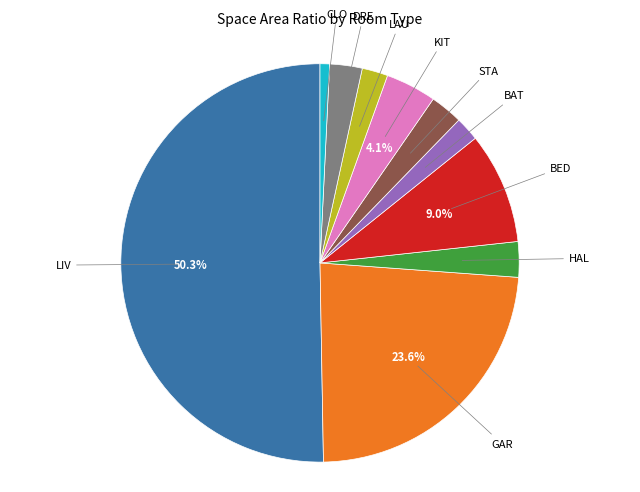

Count the number of slices in the pie.

10